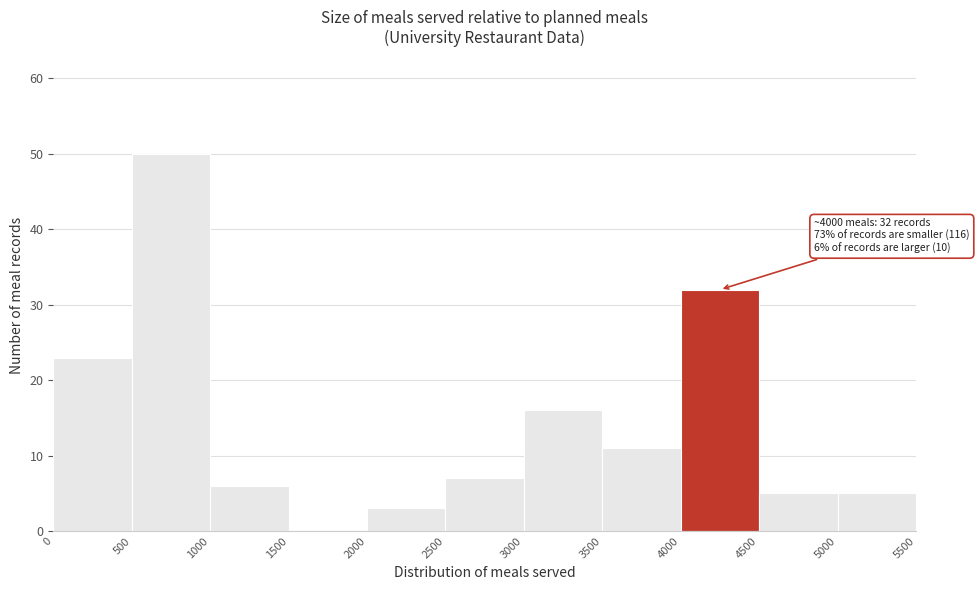

Which range on the x-axis has the tallest bar?

500 to 1000